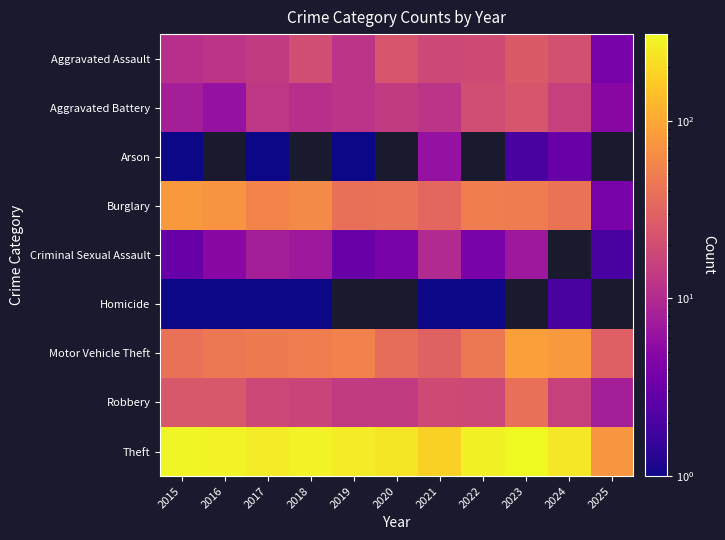

Rank the series at 2015 from highest to lowest value.

Theft, Burglary, Motor Vehicle Theft, Robbery, Aggravated Assault, Aggravated Battery, Criminal Sexual Assault, Arson, Homicide